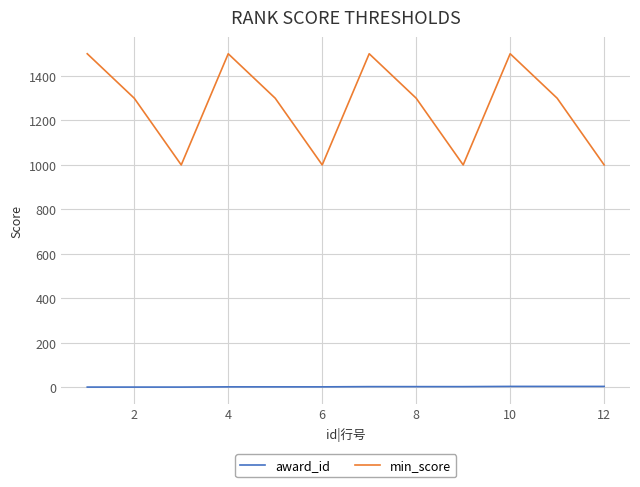

What is the difference between the maximum and minimum values in the min_score series?

500